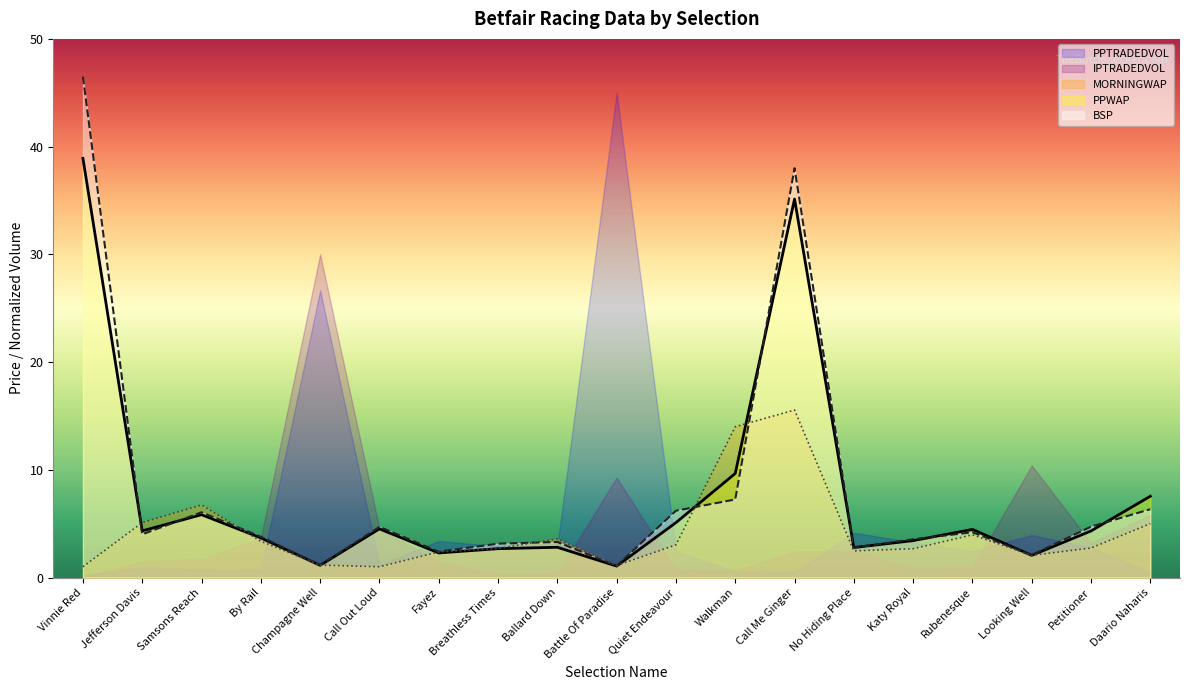

At which label does MORNINGWAP reach its peak?

Call Me Ginger